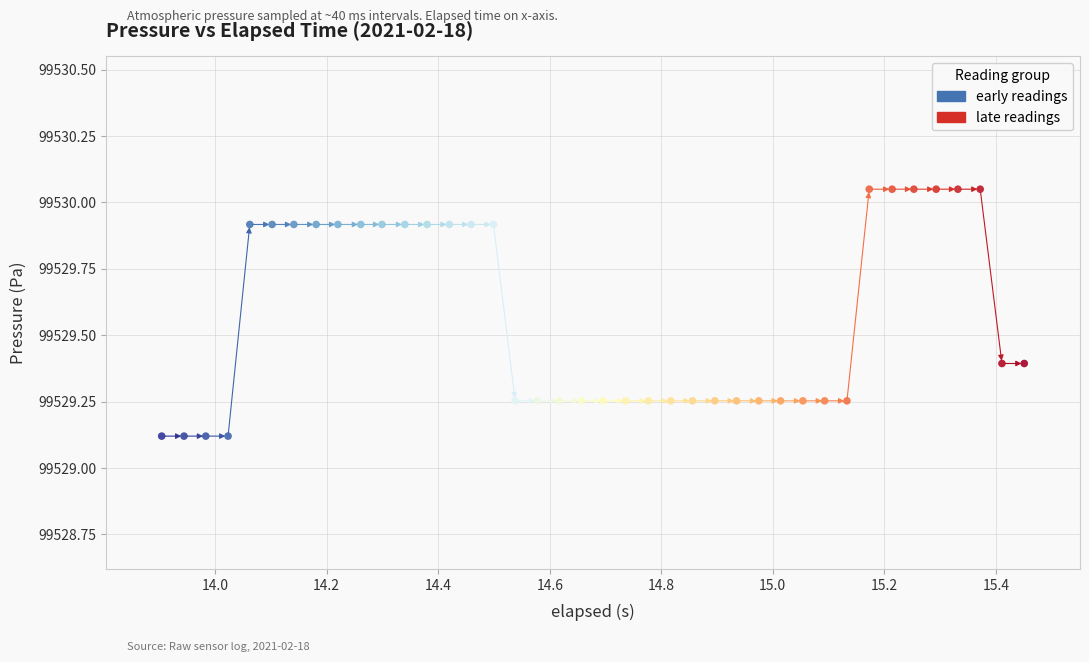

Which series reaches the maximum Y coordinate?

late readings